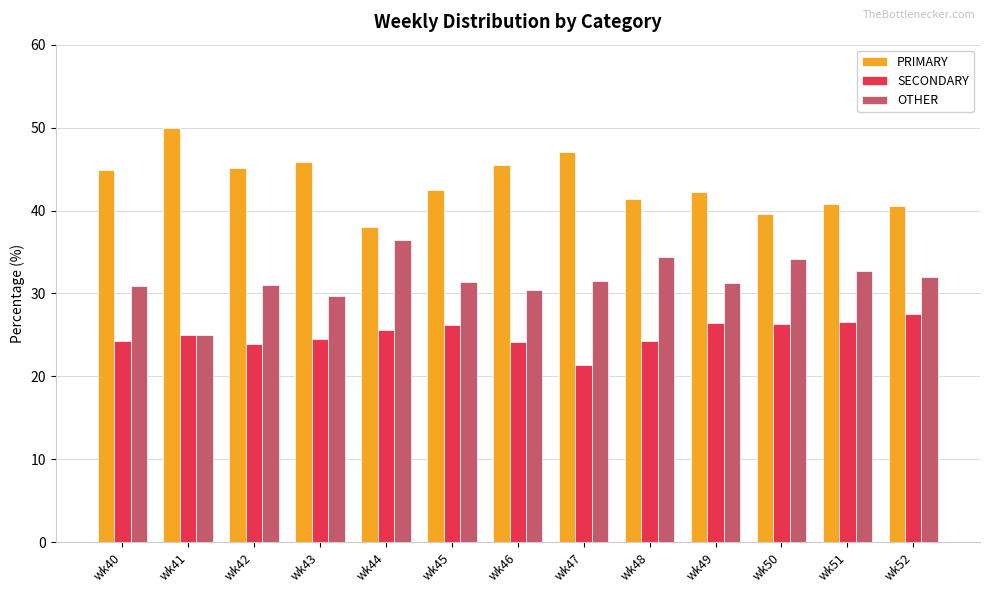

At how many categories does at least one series exceed 39?

12